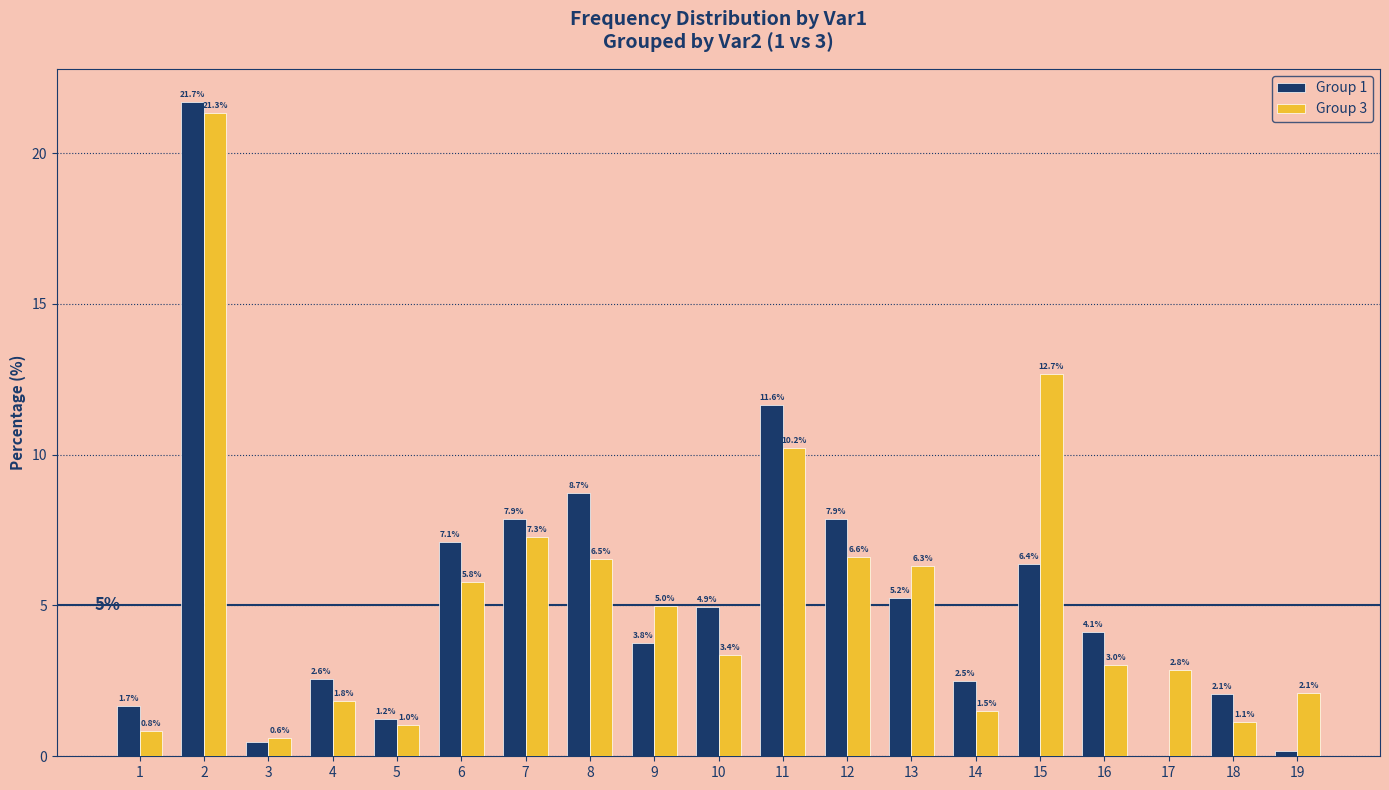

What is the highest value of the Group 3 series?

21.3